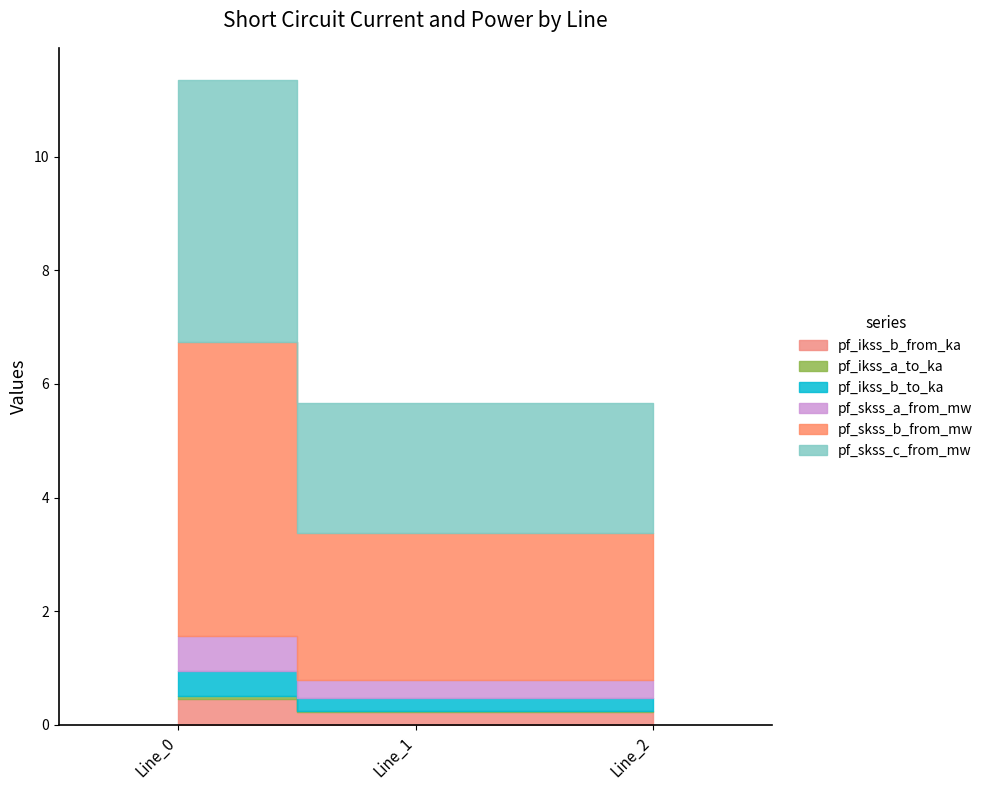

Rank the categories by pf_ikss_a_to_ka value from lowest to highest.

Line_2, Line_1, Line_0